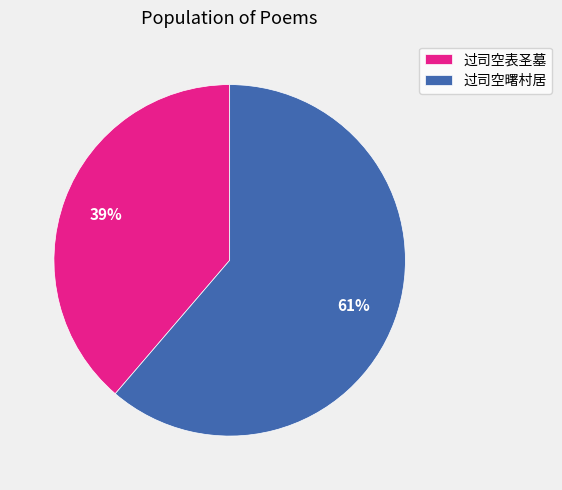

To the nearest percent, what is the combined percentage of 过司空曙村居 and 过司空表圣墓?

100%